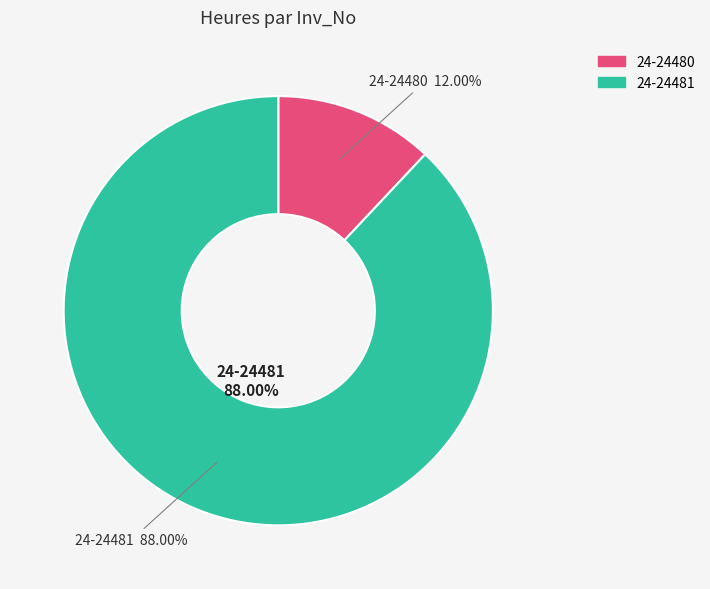

What percentage do 24-24481 and 24-24480 together represent?

100.0%